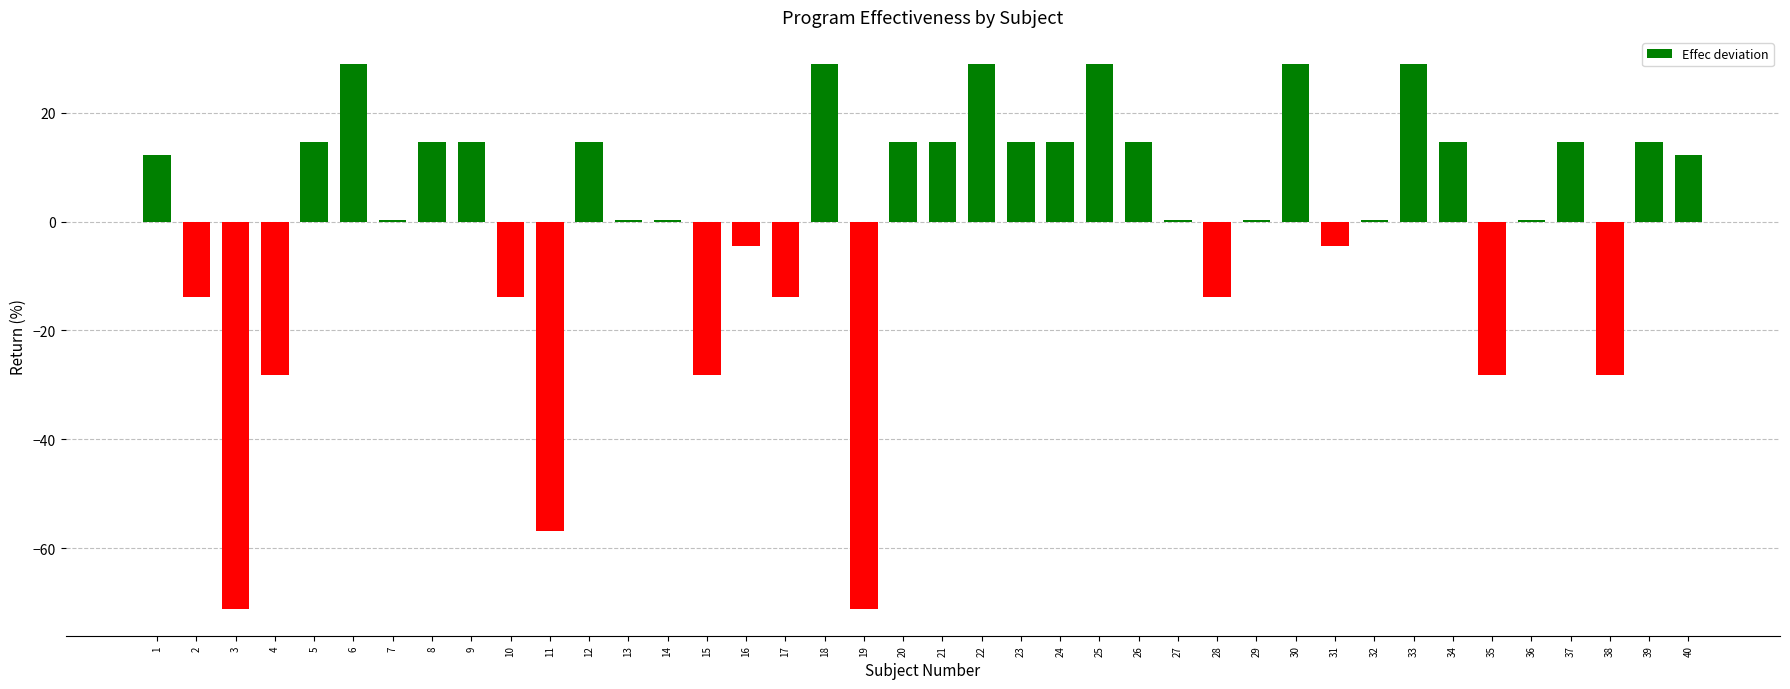

Count the number of data series in this chart.

1